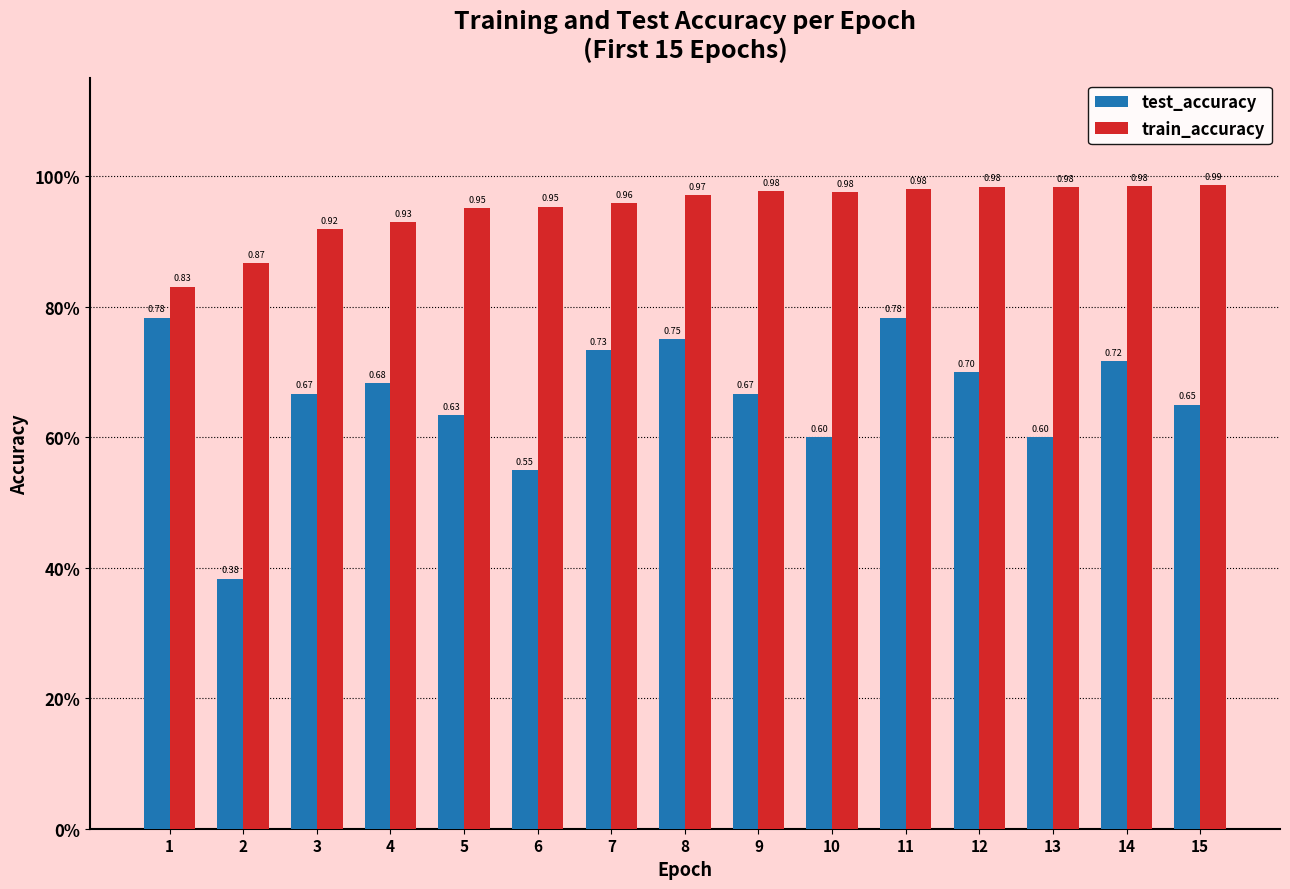

Which category has the highest value across all series?

15